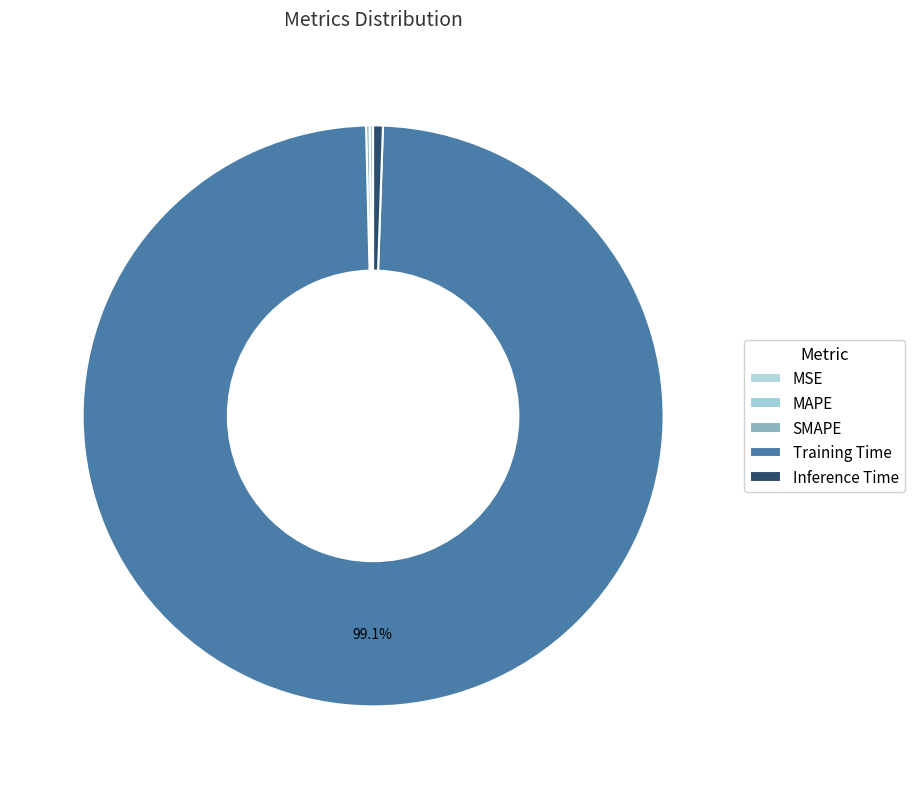

To the nearest percent, what portion does Inference Time represent?

1%